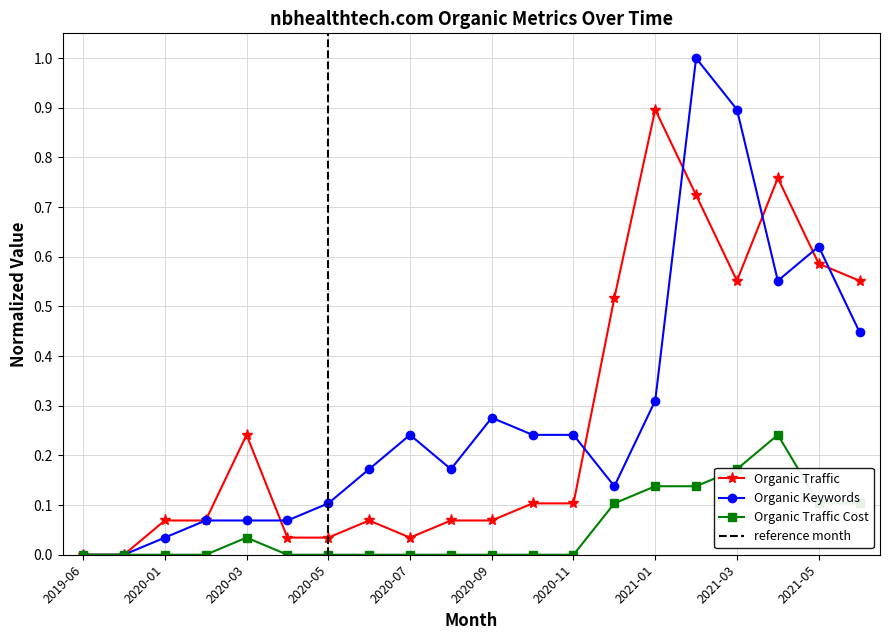

At which label is Organic Traffic Cost closest to 0?

2019-06